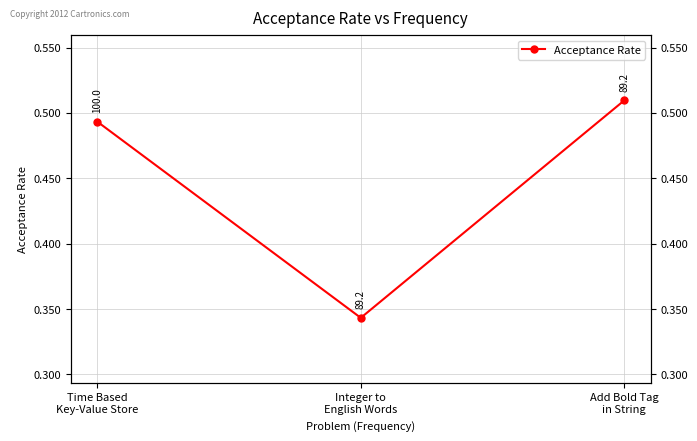

What is the maximum value shown in the chart?

0.5